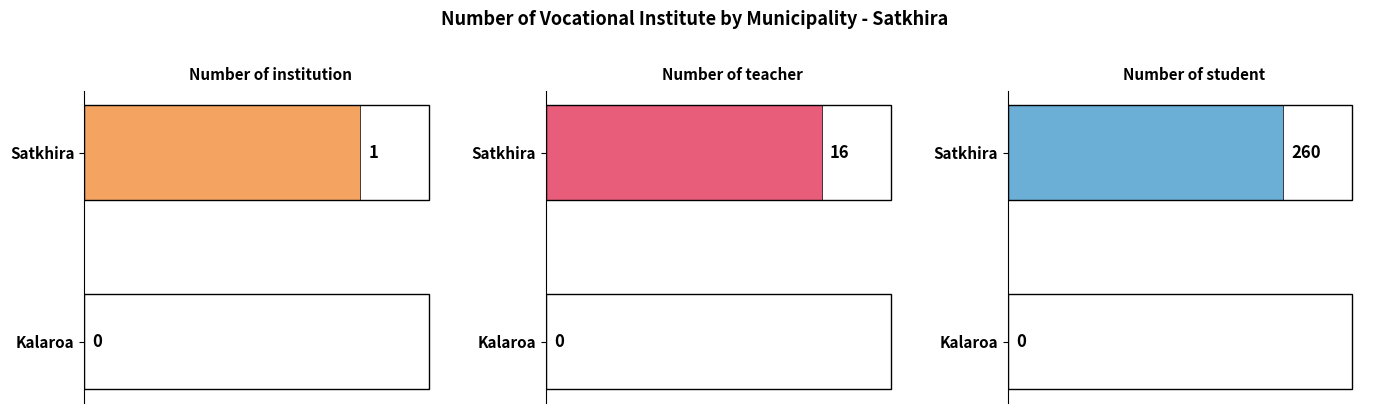

What is the difference between the Number of institution values at Kalaroa and Satkhira?

1